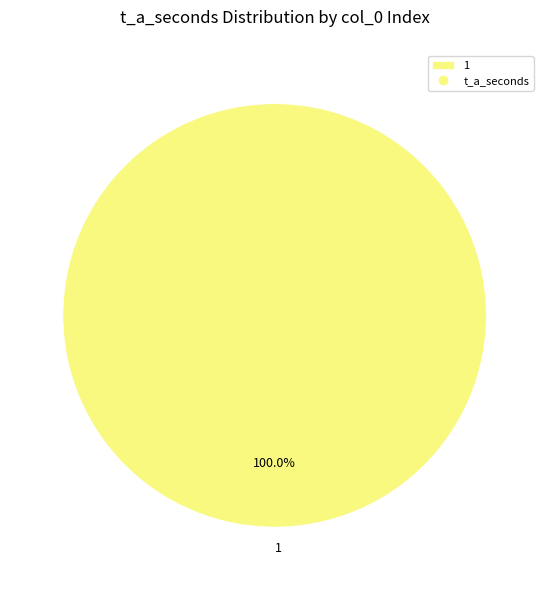

To the nearest percent, what percentage of the pie is 1?

100%